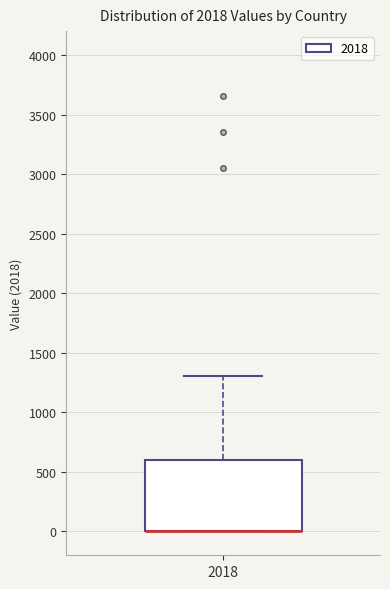

Read this box plot against the y-axis: the position of the median line, the range covered by the box, and the ends of both whiskers. The values are not printed on the chart, so give them approximately, as read against the axis.

median 0 (drawn on the box's lower edge), box 0 to 600, whiskers 0 to 1300